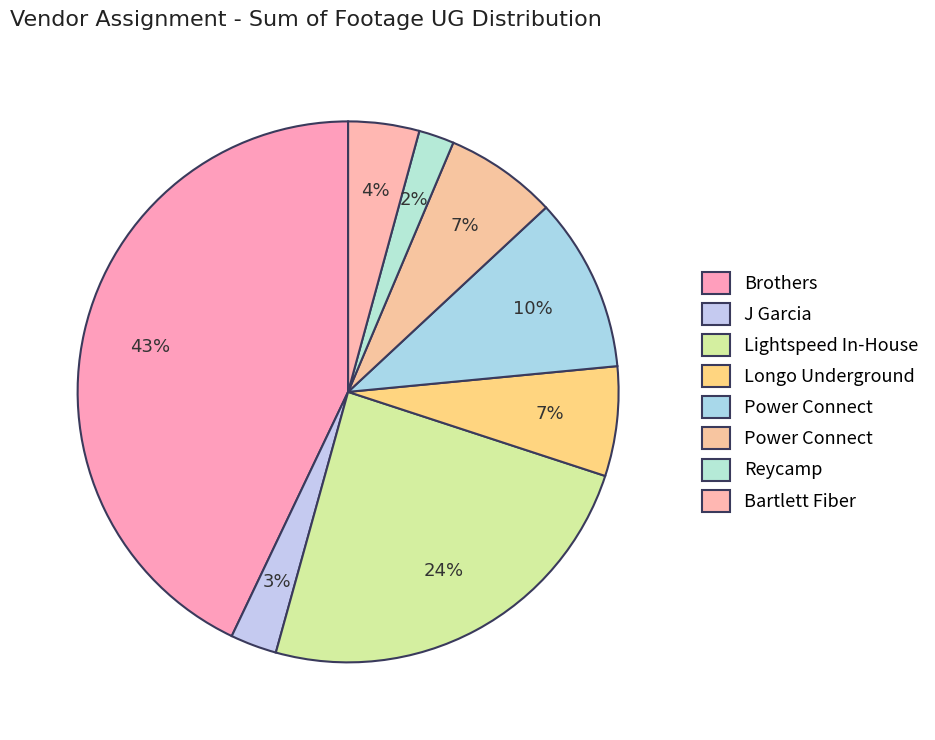

Which category has the biggest portion of the pie?

Brothers